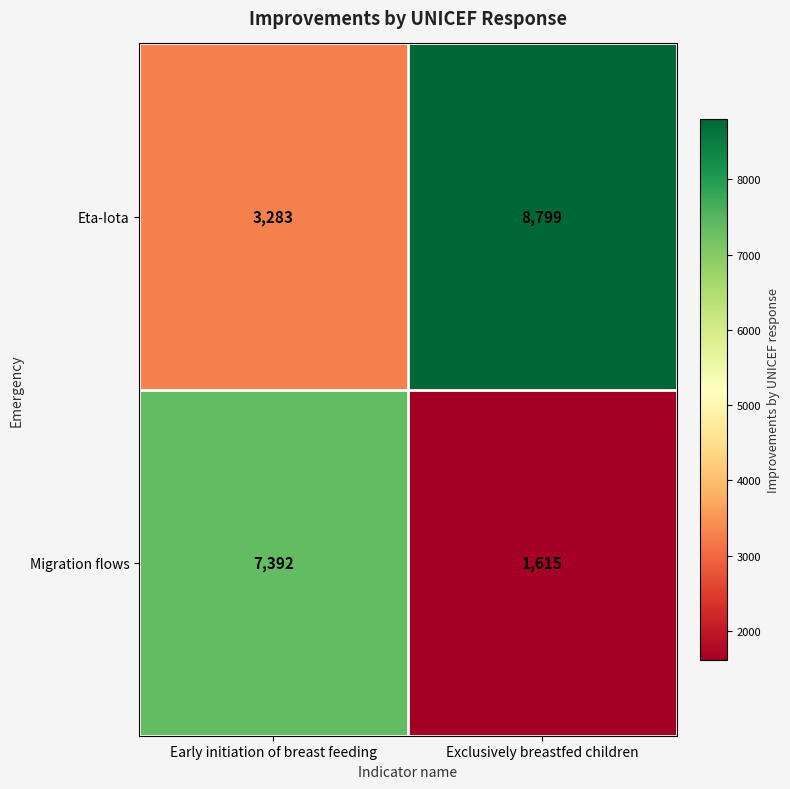

What is the total value across all series at Exclusively breastfed children?

10414